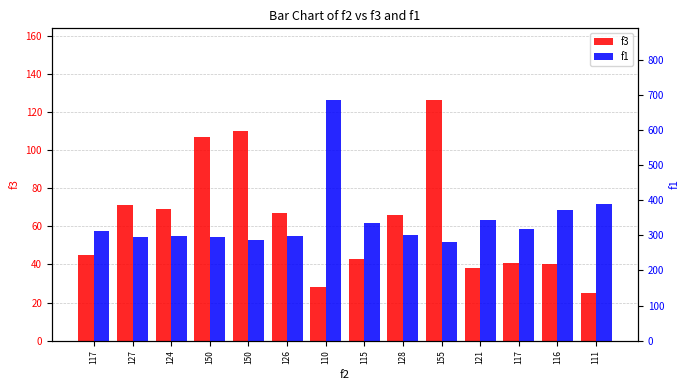

What is the total value across all series at 117?

355.9